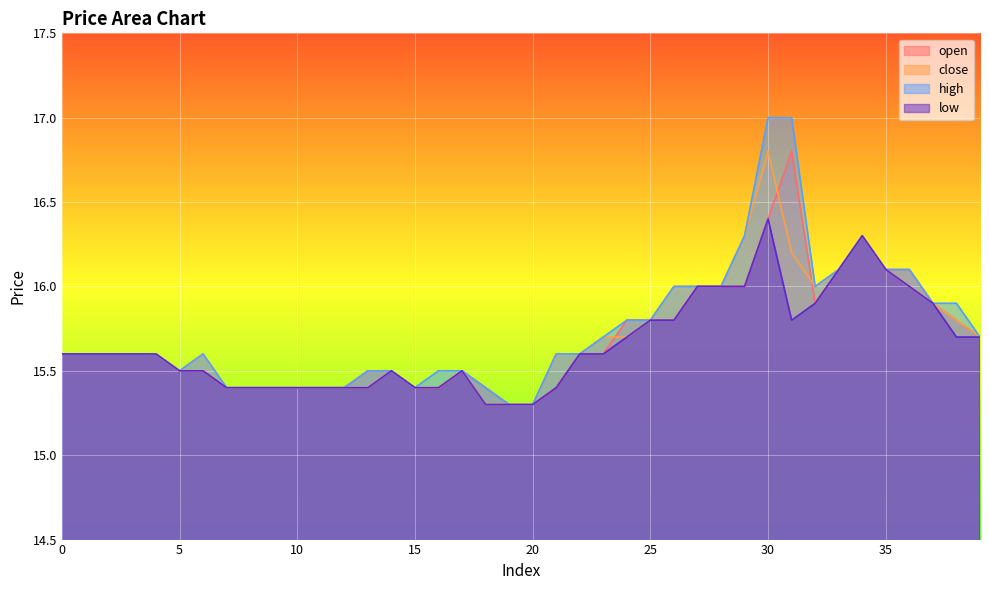

Which series changed the most between 1 and 39?

open